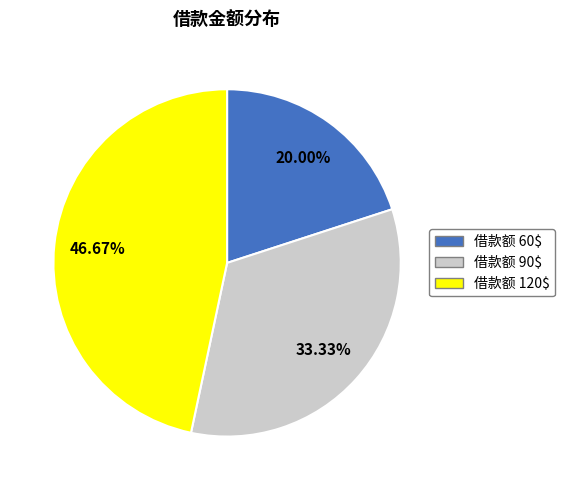

Is there a majority slice in this chart?

No